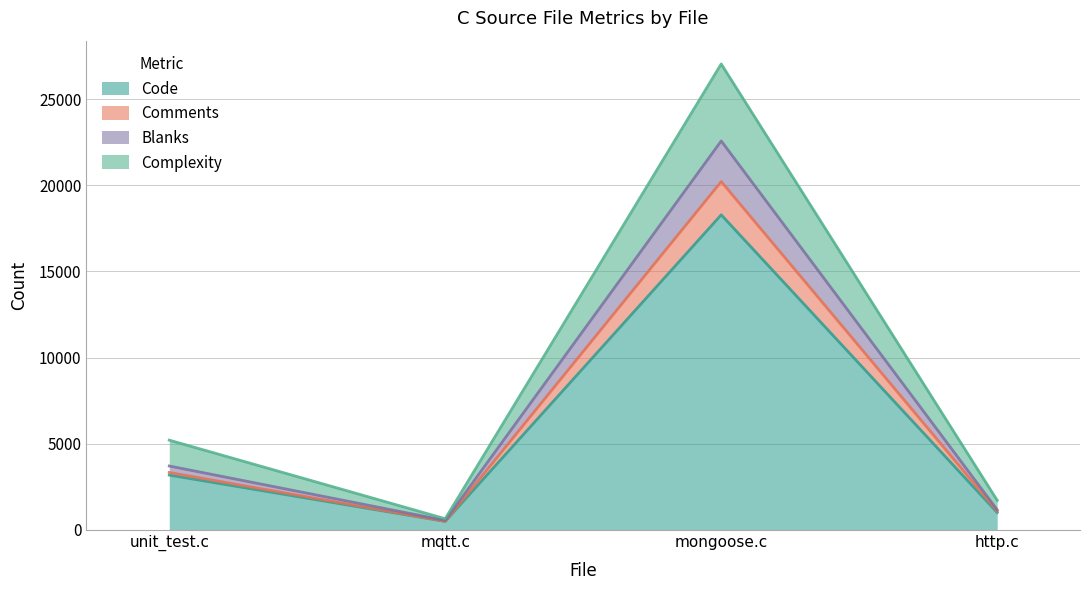

Where is the first local minimum for Blanks?

mqtt.c